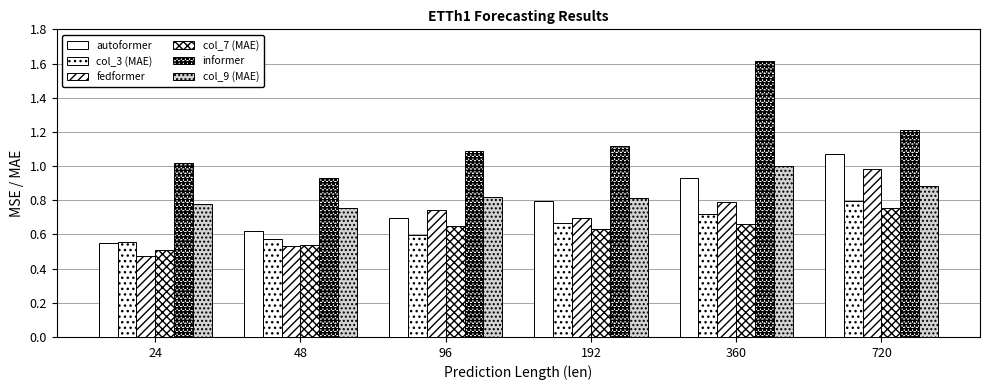

Count the number of data series in this chart.

6